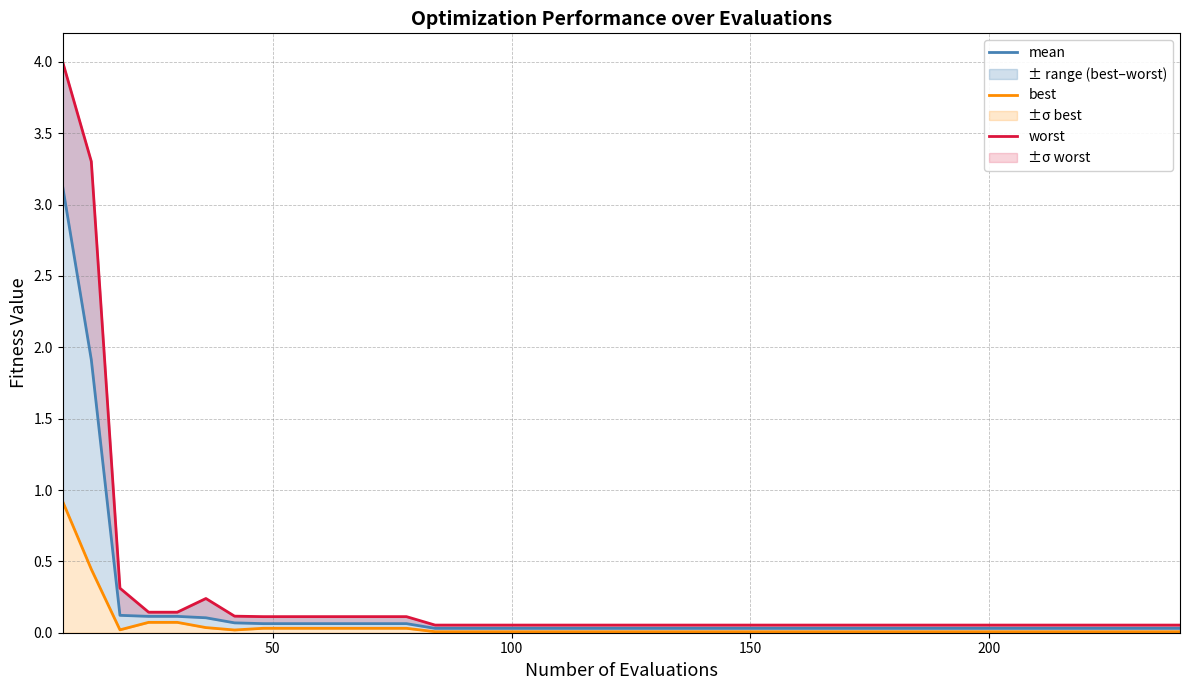

Reading left to right, extract all data points from this chart.

mean: 3.1	1.9	0.1	0.1	0.1	0.1	0.1	0.1	0.1	0.1	0.1	0.1	0.1	0.0	0.0	0.0	0.0	0.0	0.0	0.0	0.0	0.0	0.0	0.0	0.0	0.0	0.0	0.0	0.0	0.0	0.0	0.0	0.0	0.0	0.0	0.0	0.0	0.0	0.0	0.0
best: 0.9	0.4	0.0	0.1	0.1	0.0	0.0	0.0	0.0	0.0	0.0	0.0	0.0	0.0	0.0	0.0	0.0	0.0	0.0	0.0	0.0	0.0	0.0	0.0	0.0	0.0	0.0	0.0	0.0	0.0	0.0	0.0	0.0	0.0	0.0	0.0	0.0	0.0	0.0	0.0
worst: 4.0	3.3	0.3	0.1	0.1	0.2	0.1	0.1	0.1	0.1	0.1	0.1	0.1	0.1	0.1	0.1	0.1	0.1	0.1	0.1	0.1	0.1	0.1	0.1	0.1	0.1	0.1	0.1	0.1	0.1	0.1	0.1	0.1	0.1	0.1	0.1	0.1	0.1	0.1	0.1